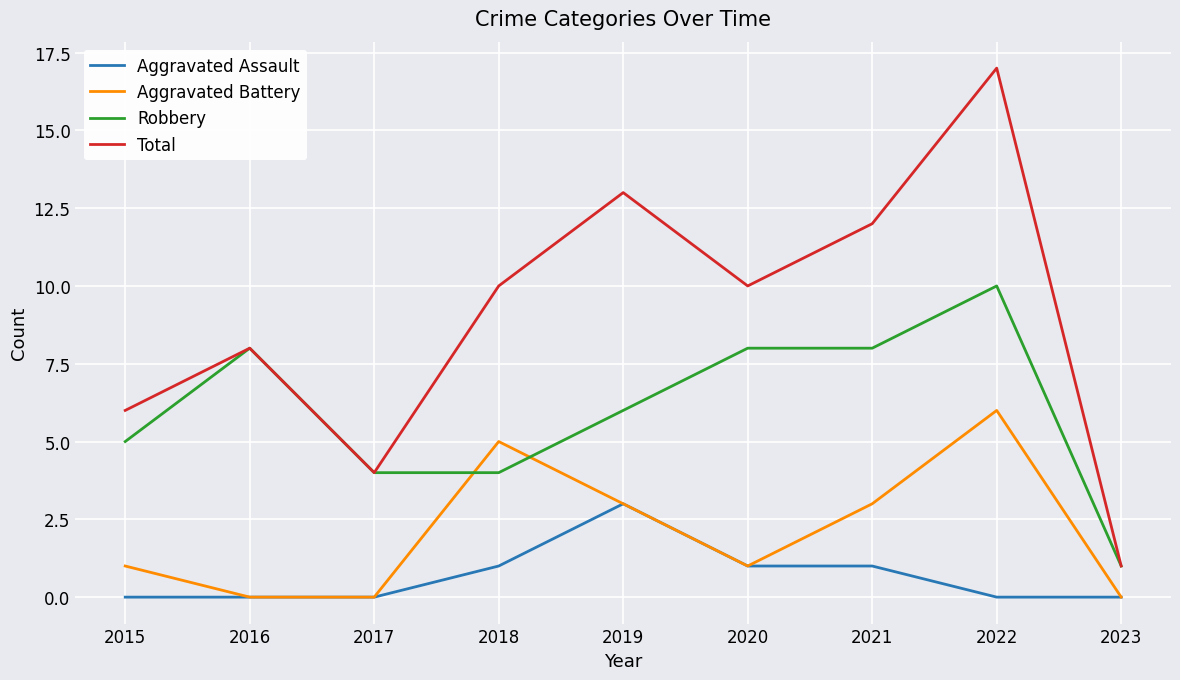

List the series in order of their overall mean, highest first.

Total, Robbery, Aggravated Battery, Aggravated Assault